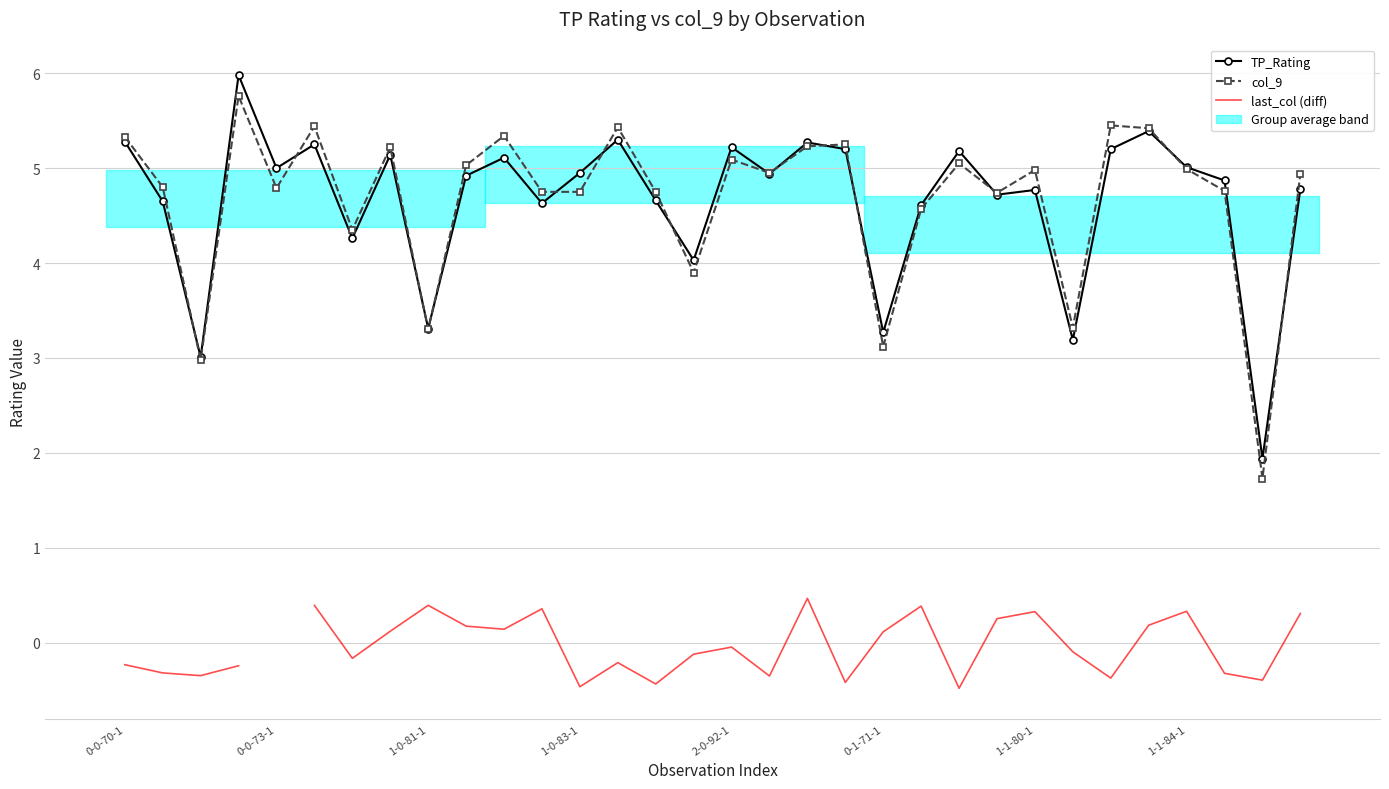

At which label is last_col (diff) closest to 0?

2-0-92-1